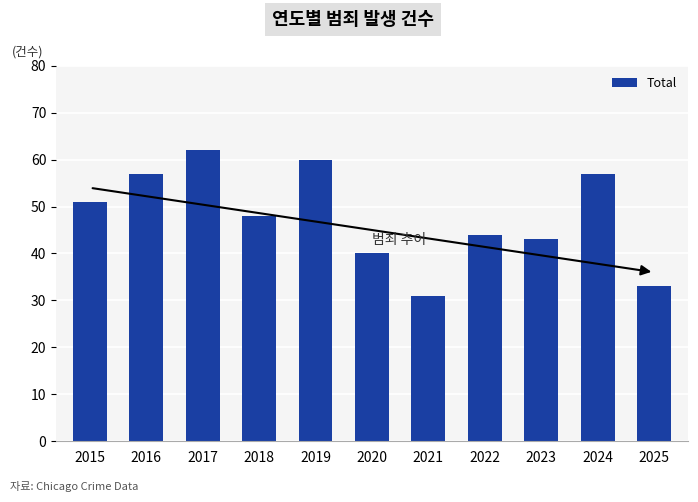

Reading left to right, transcribe all the data shown in this chart.

2015=51	2016=57	2017=62	2018=48	2019=60	2020=40	2021=31	2022=44	2023=43	2024=57	2025=33